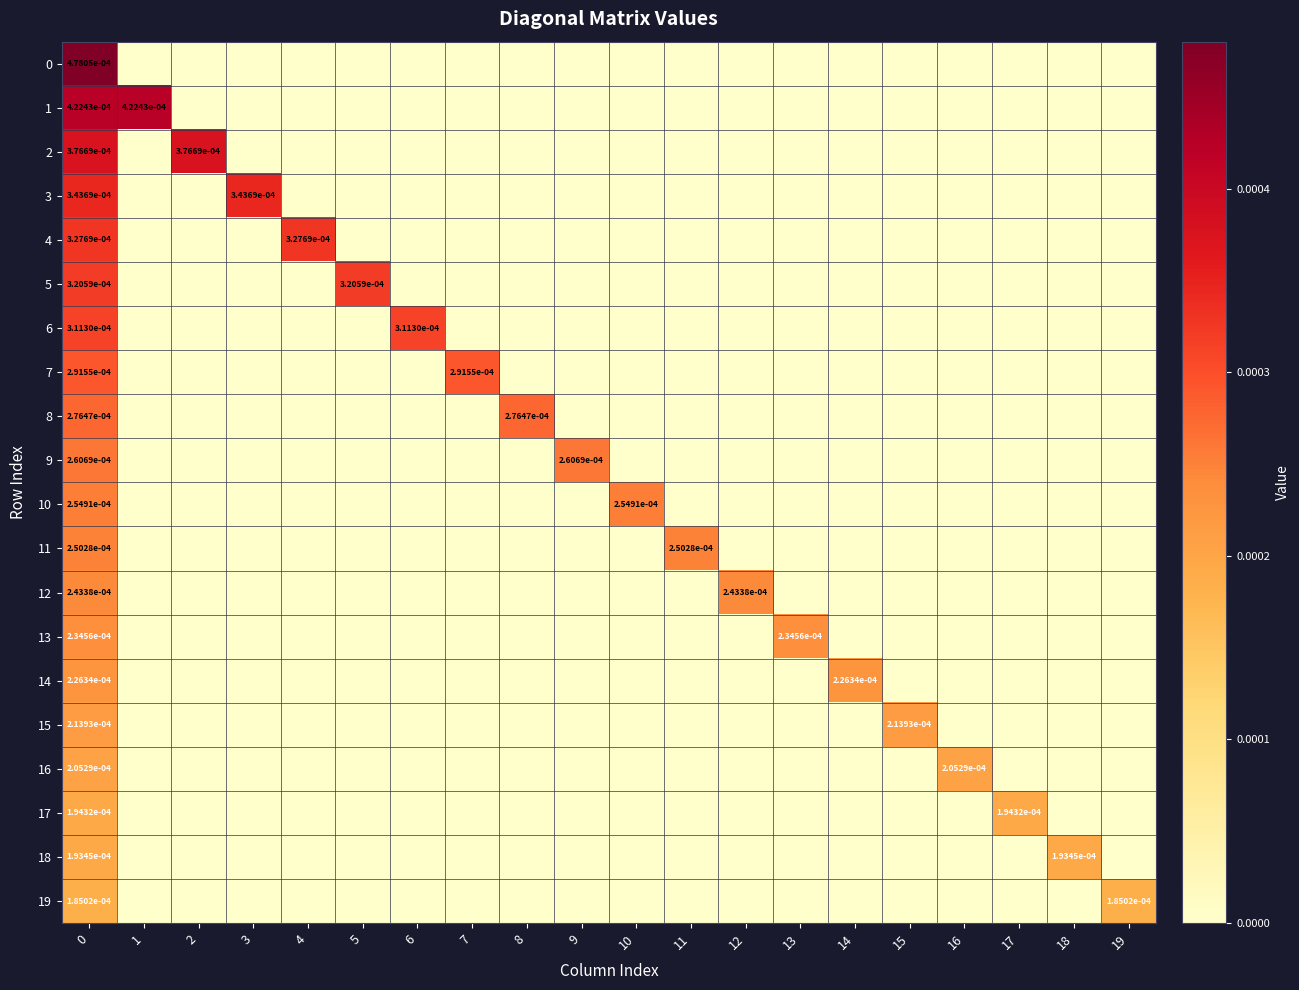

At 0, list the series in order from largest to smallest.

0, 1, 2, 3, 4, 5, 6, 7, 8, 9, 10, 11, 12, 13, 14, 15, 16, 17, 18, 19